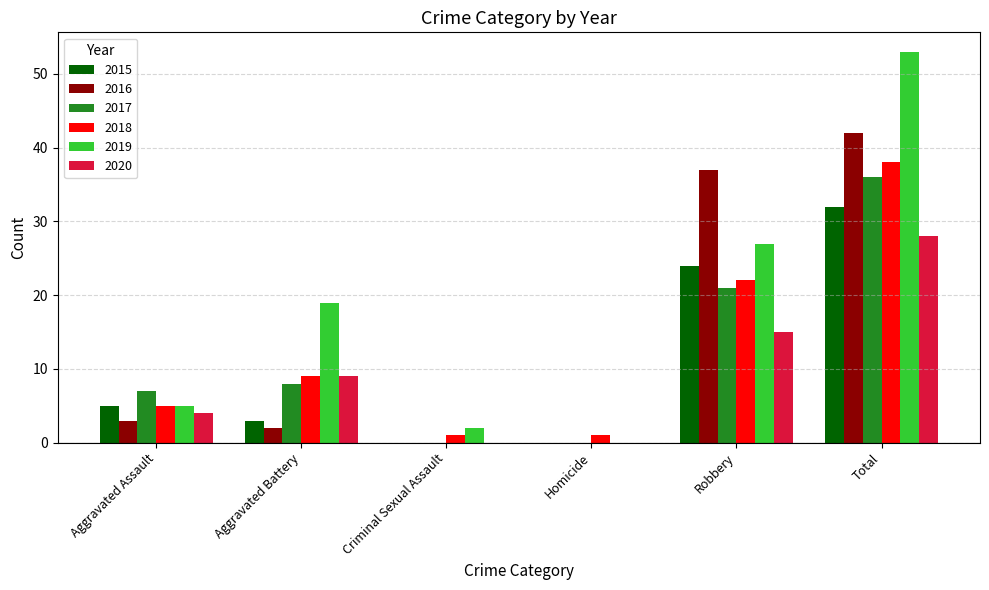

Is the value of 2015 at Aggravated Battery greater than the value of 2016 at Homicide?

Yes